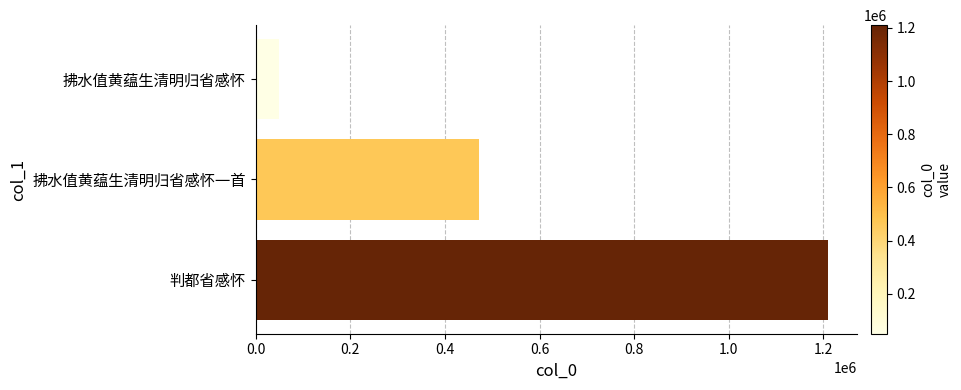

Which has a higher value, 拂水值黄蕴生清明归省感怀一首 or 判都省感怀?

判都省感怀